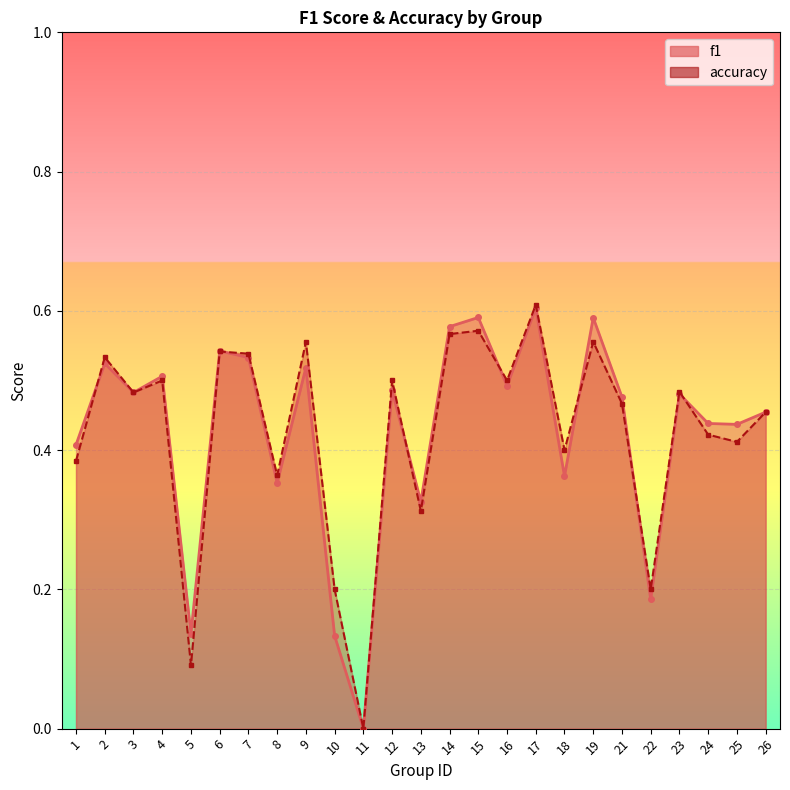

What is the difference between the second highest and second lowest values in the accuracy series?

0.5